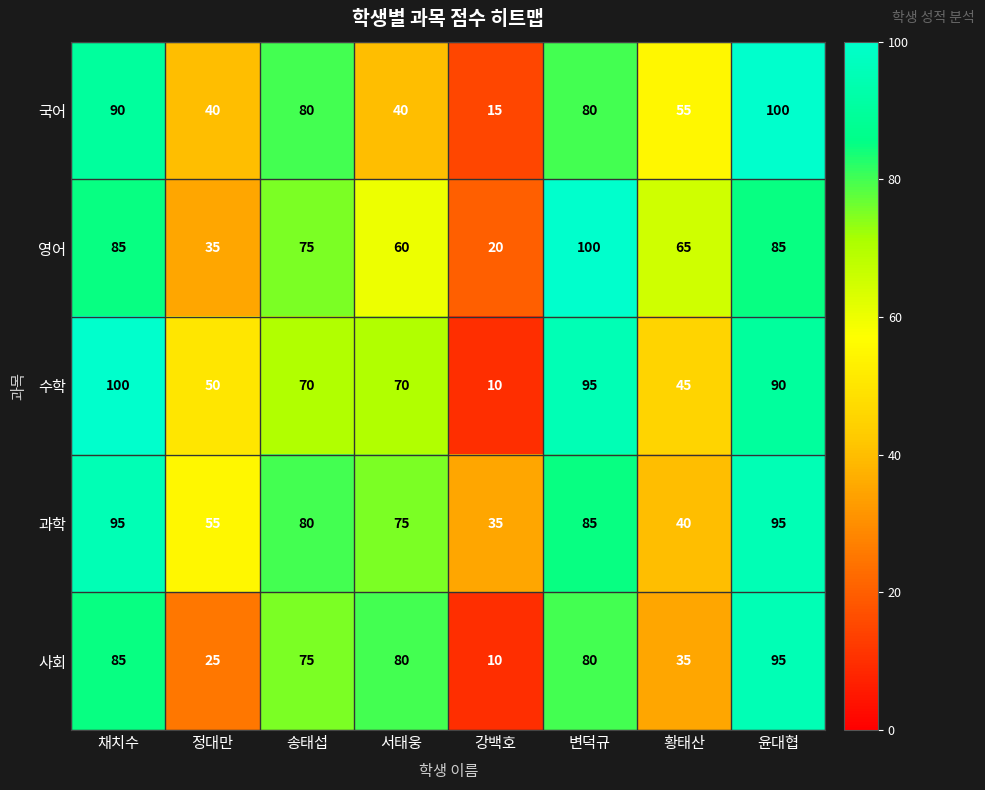

At which label does 영어 first exceed 75?

채치수